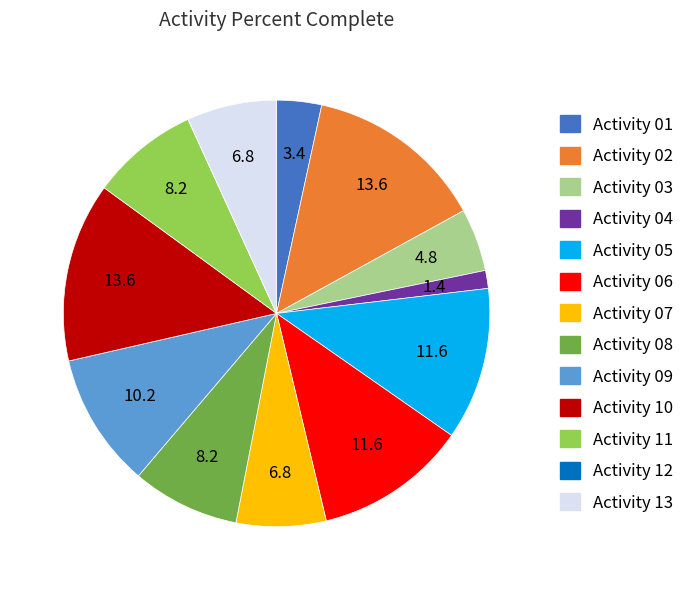

Does Activity 04 represent more than half of the total?

No